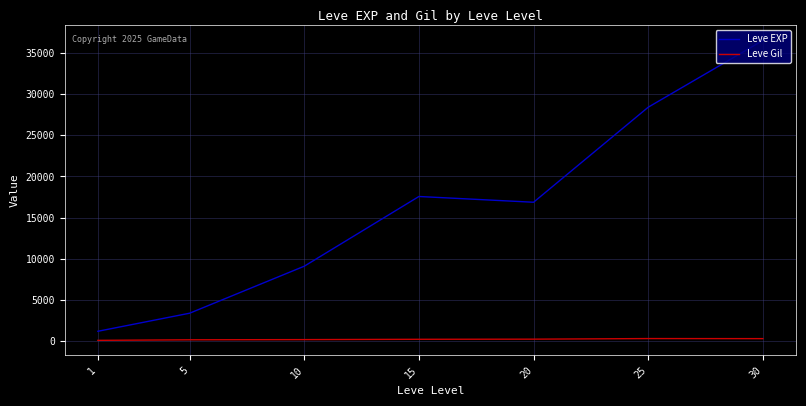

Which series has the largest total across all categories?

Leve EXP